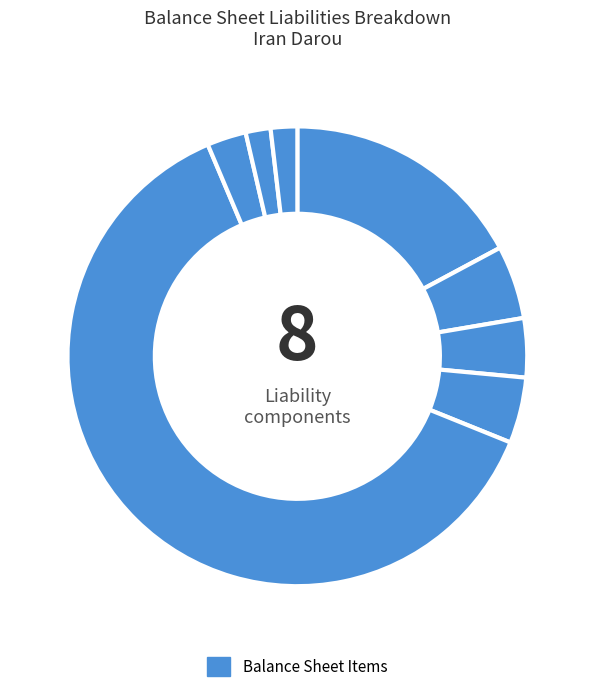

To the nearest percent, what is the difference between the largest and smallest slice percentages?

61%